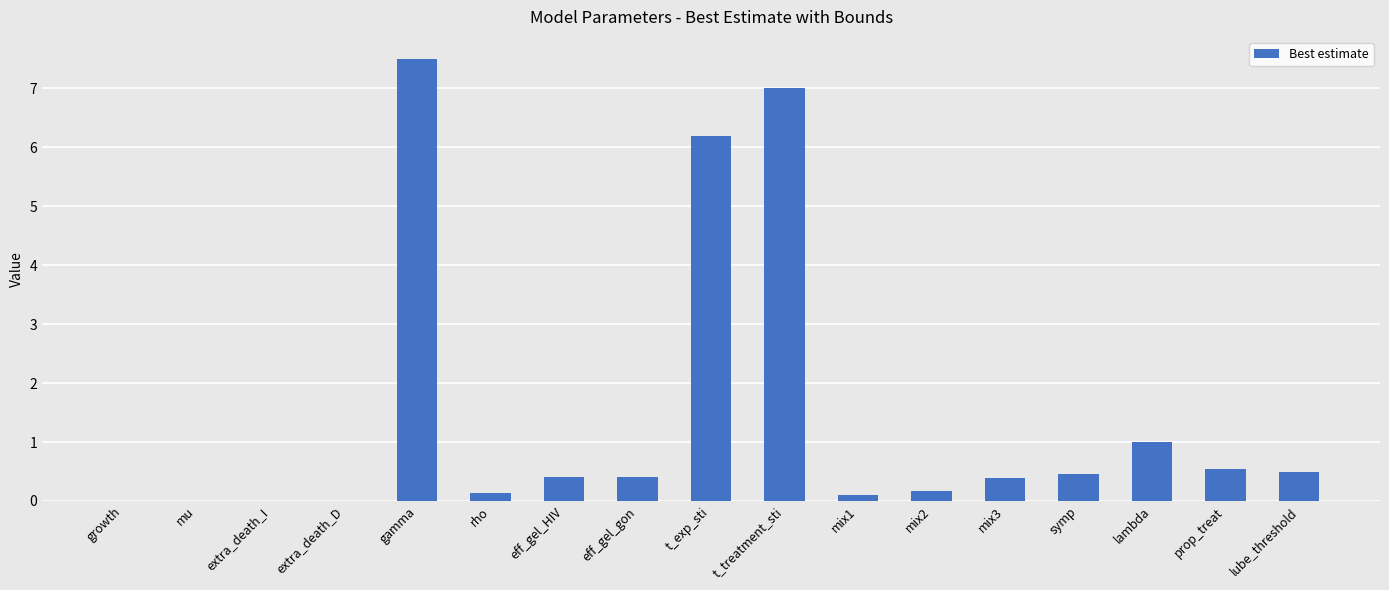

Where is the data nearest to the value 3?

lambda